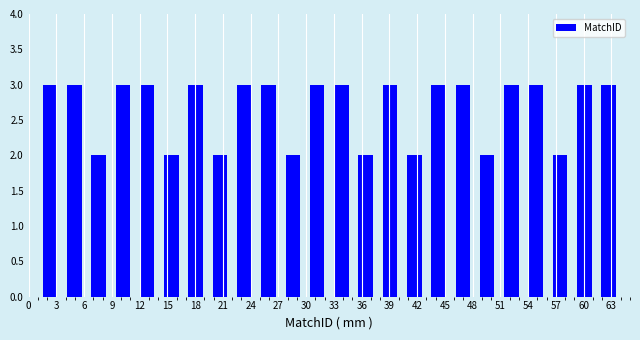

Reading left to right, list every bar in this chart as the range it spans on the x-axis followed by its height. Neither the bar edges nor the heights are printed on the chart, so give them approximately, as read against the axes.

1.0 to 3.5: 3
3.5 to 6.5: 3
6.5 to 9.0: 2
9.0 to 11.5: 3
11.5 to 14.0: 3
14.0 to 17.0: 2
17.0 to 19.5: 3
19.5 to 22.0: 2
22.0 to 24.5: 3
24.5 to 27.5: 3
27.5 to 30.0: 2
30.0 to 32.5: 3
32.5 to 35.0: 3
35.0 to 38.0: 2
38.0 to 40.5: 3
40.5 to 43.0: 2
43.0 to 45.5: 3
45.5 to 48.5: 3
48.5 to 51.0: 2
51.0 to 53.5: 3
53.5 to 56.0: 3
56.0 to 59.0: 2
59.0 to 61.5: 3
61.5 to 64.0: 3